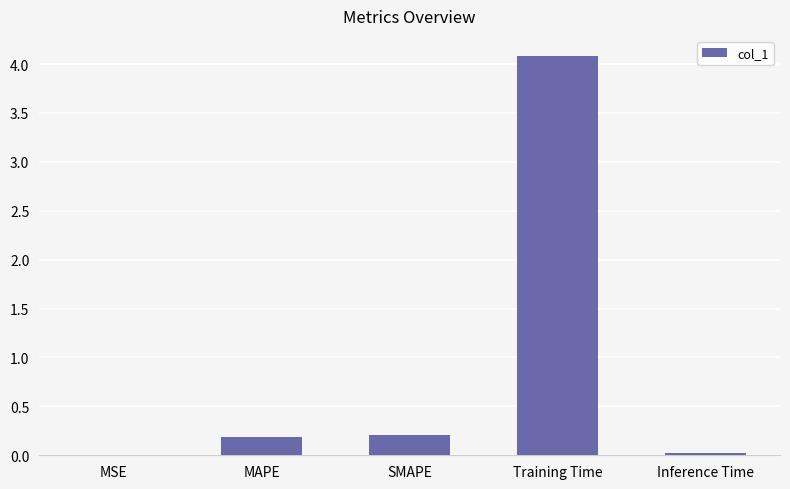

The chart shows a value of 0.0 at Inference Time. True or false?

True